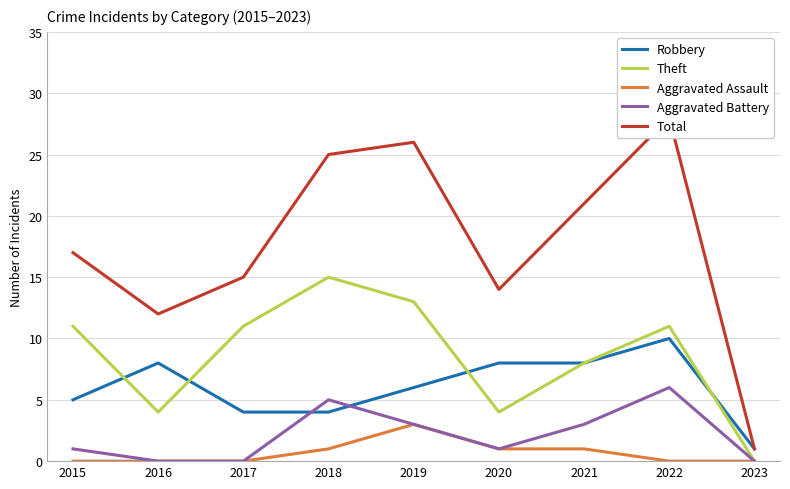

How many values in the Aggravated Battery series are below 1?

3